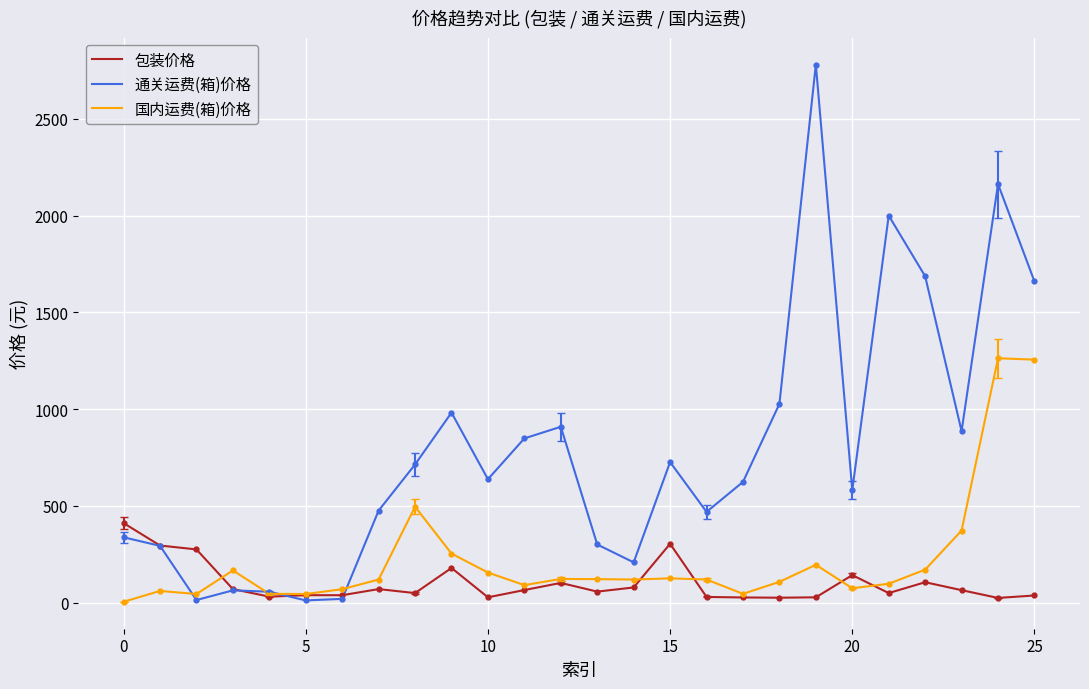

Which series has the widest spread of values?

通关运费(箱)价格